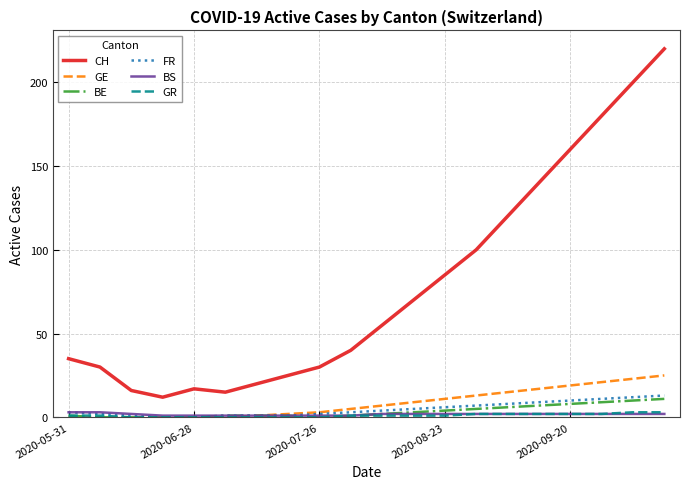

What are all the series names shown in the legend?

CH, GE, BE, FR, BS, GR